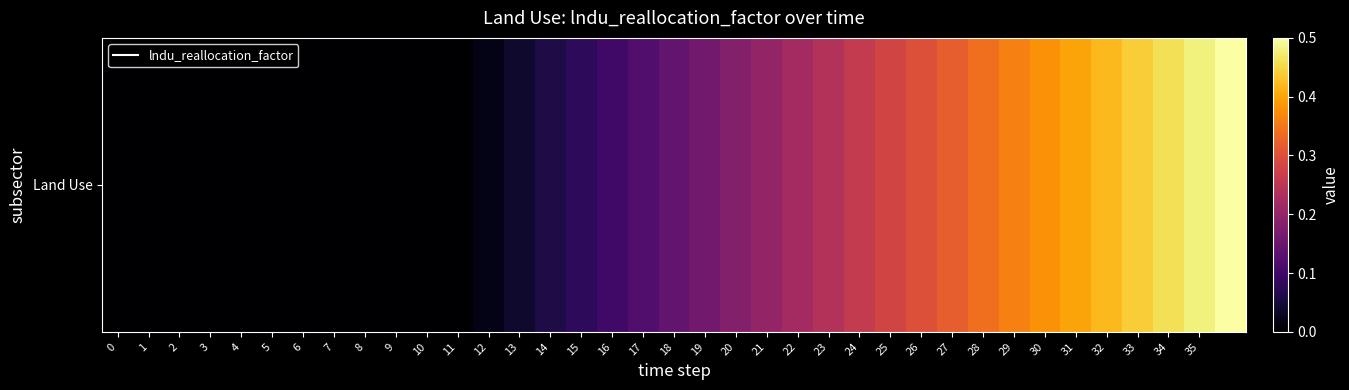

Reading left to right, transcribe all the data shown in this chart.

0.0	0.0	0.0	0.0	0.0	0.0	0.0	0.0	0.0	0.0	0.0	0.0	0.0	0.0	0.1	0.1	0.1	0.1	0.1	0.2	0.2	0.2	0.2	0.2	0.3	0.3	0.3	0.3	0.3	0.4	0.4	0.4	0.4	0.4	0.5	0.5	0.5